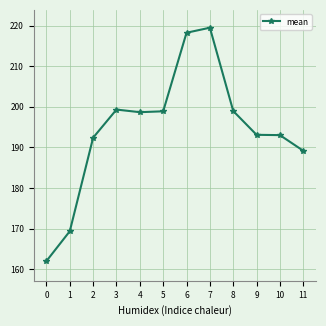

What value does the data have at 11?

189.2